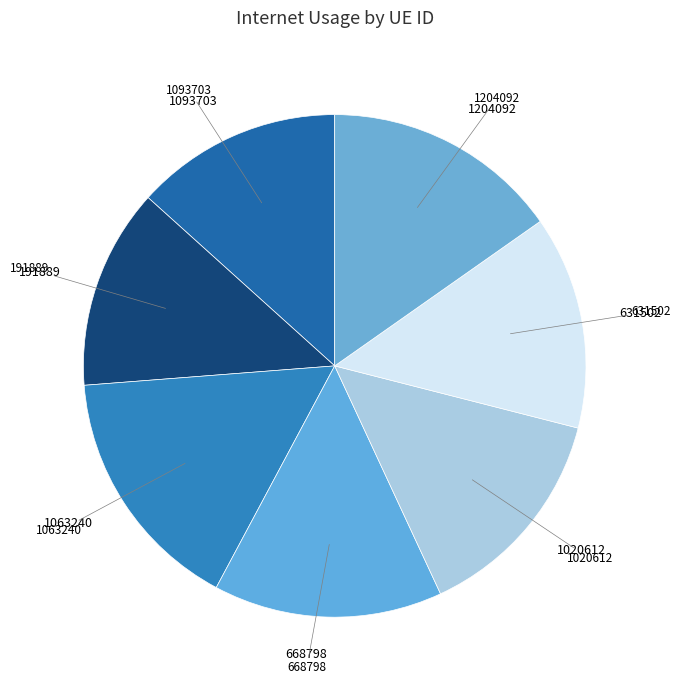

Count the number of slices in the pie.

7